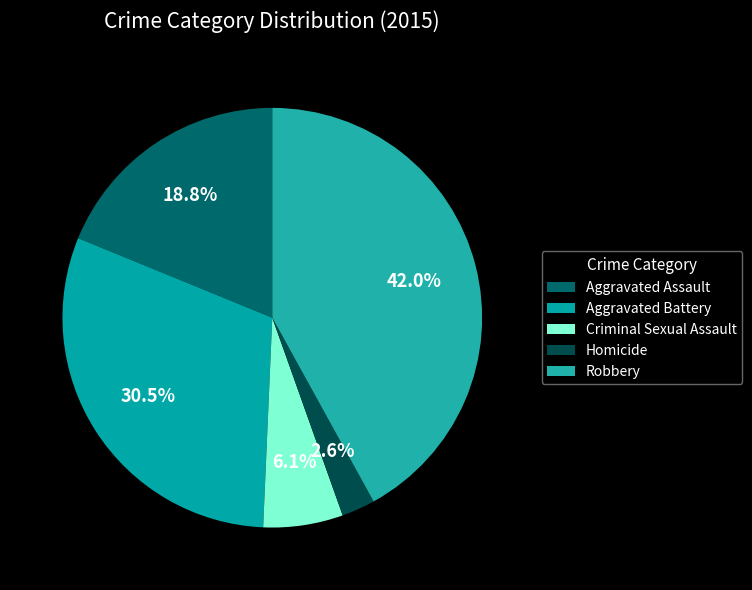

The Robbery slice represents 32% of the pie. True or false?

False